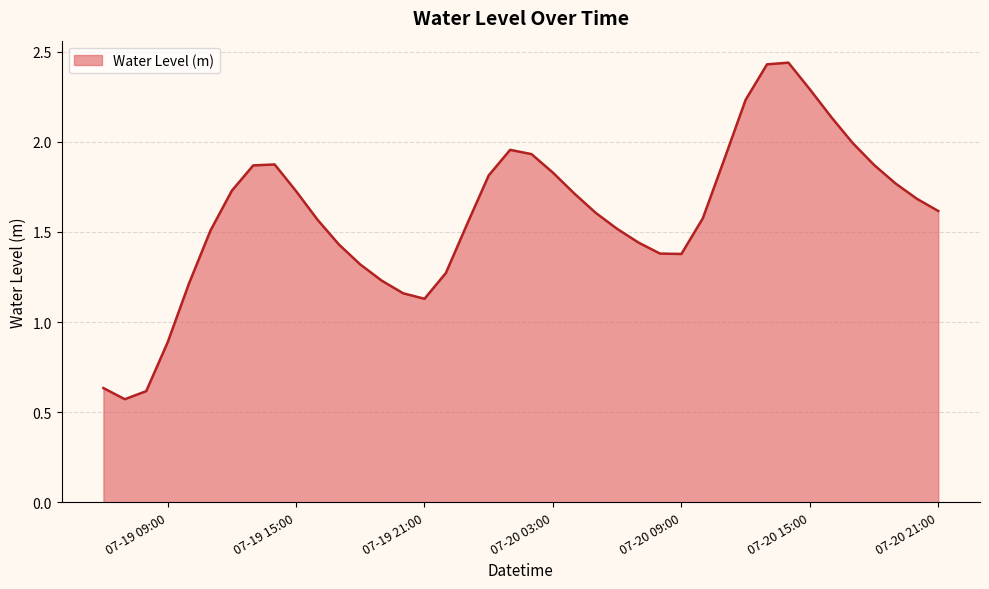

Rank the categories by value from highest to lowest.

2023-07-20 14:00:00, 2023-07-20 13:00:00, 2023-07-20 15:00:00, 2023-07-20 12:00:00, 2023-07-20 16:00:00, 2023-07-20 17:00:00, 2023-07-20 01:00:00, 2023-07-20 02:00:00, 2023-07-20 11:00:00, 2023-07-19 14:00:00, 2023-07-20 18:00:00, 2023-07-19 13:00:00, 2023-07-20 03:00:00, 2023-07-20 00:00:00, 2023-07-20 19:00:00, 2023-07-19 12:00:00, 2023-07-19 15:00:00, 2023-07-20 04:00:00, 2023-07-20 20:00:00, 2023-07-20 21:00:00, 2023-07-20 05:00:00, 2023-07-20 10:00:00, 2023-07-19 16:00:00, 2023-07-19 23:00:00, 2023-07-20 06:00:00, 2023-07-19 11:00:00, 2023-07-20 07:00:00, 2023-07-19 17:00:00, 2023-07-20 08:00:00, 2023-07-20 09:00:00, 2023-07-19 18:00:00, 2023-07-19 22:00:00, 2023-07-19 19:00:00, 2023-07-19 10:00:00, 2023-07-19 20:00:00, 2023-07-19 21:00:00, 2023-07-19 09:00:00, 2023-07-19 06:00:00, 2023-07-19 08:00:00, 2023-07-19 07:00:00